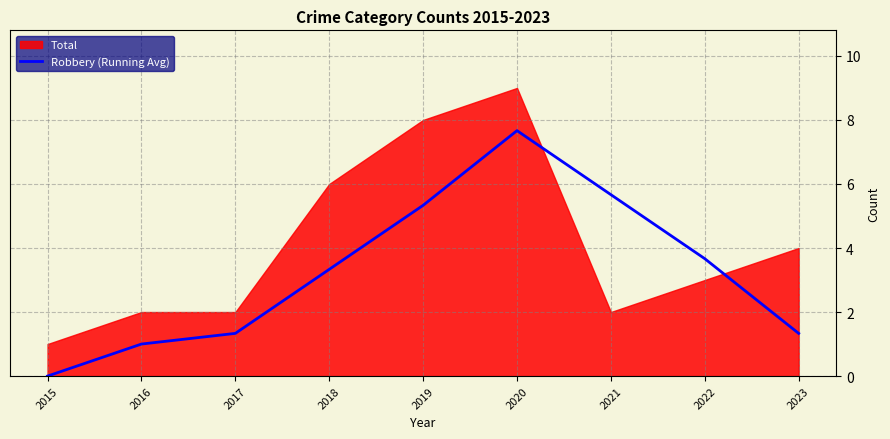

Between 2023 and 2020, which is larger?

2020